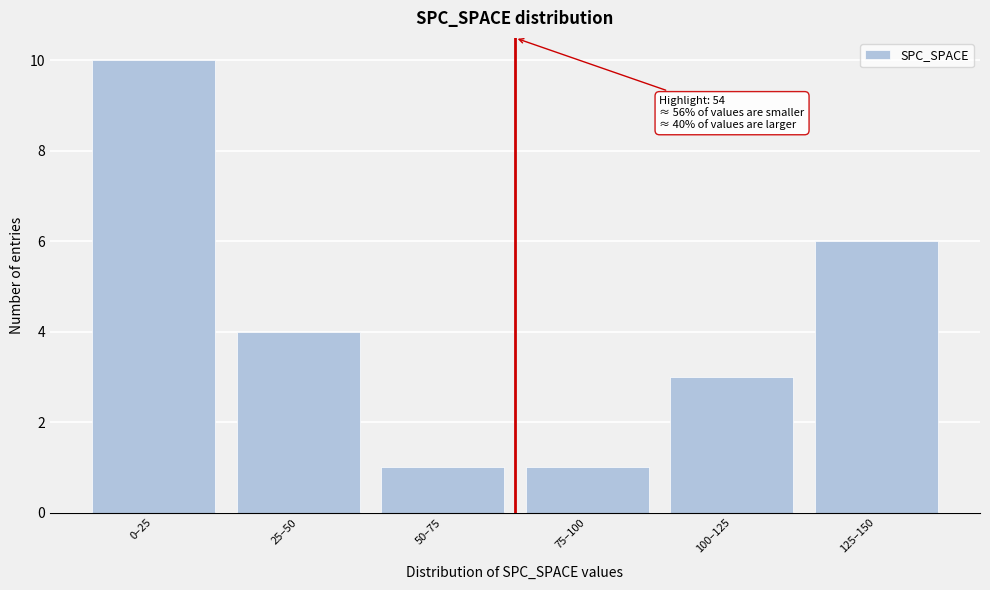

Reading right to left, extract all data points from this chart.

6	3	1	1	4	10